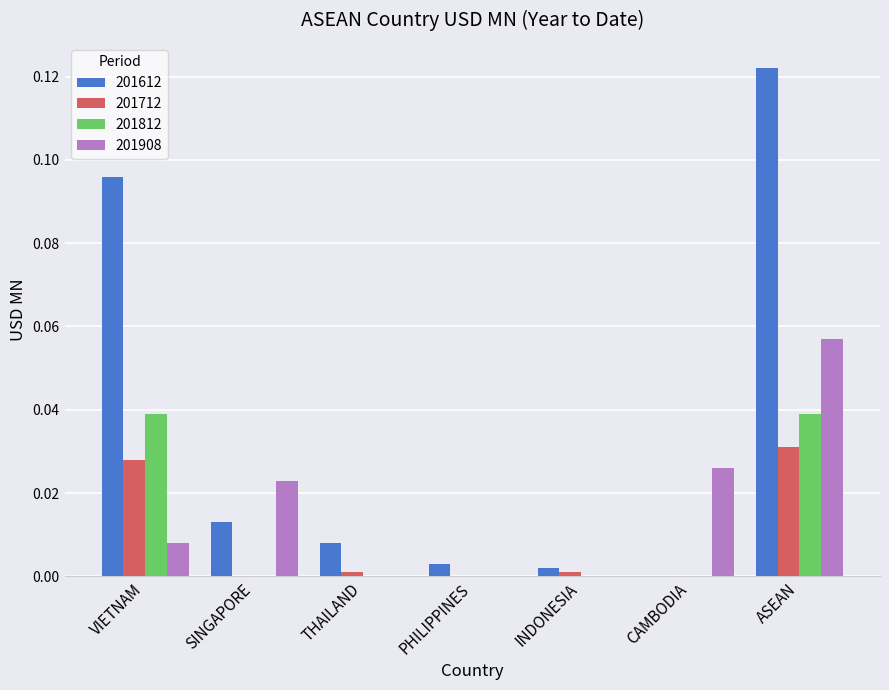

Which series changed the most between SINGAPORE and PHILIPPINES?

201908